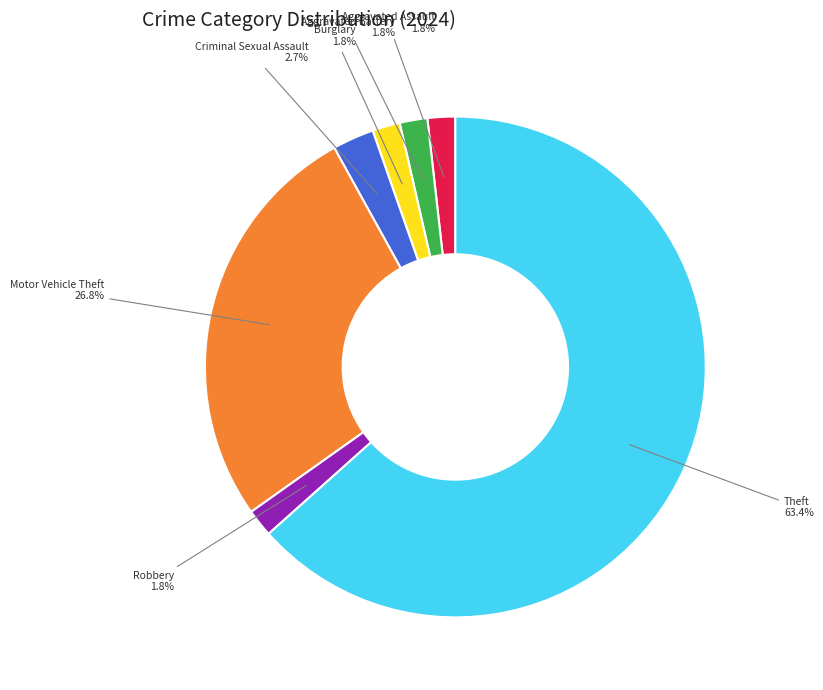

To the nearest percent, what is the average slice percentage?

14%